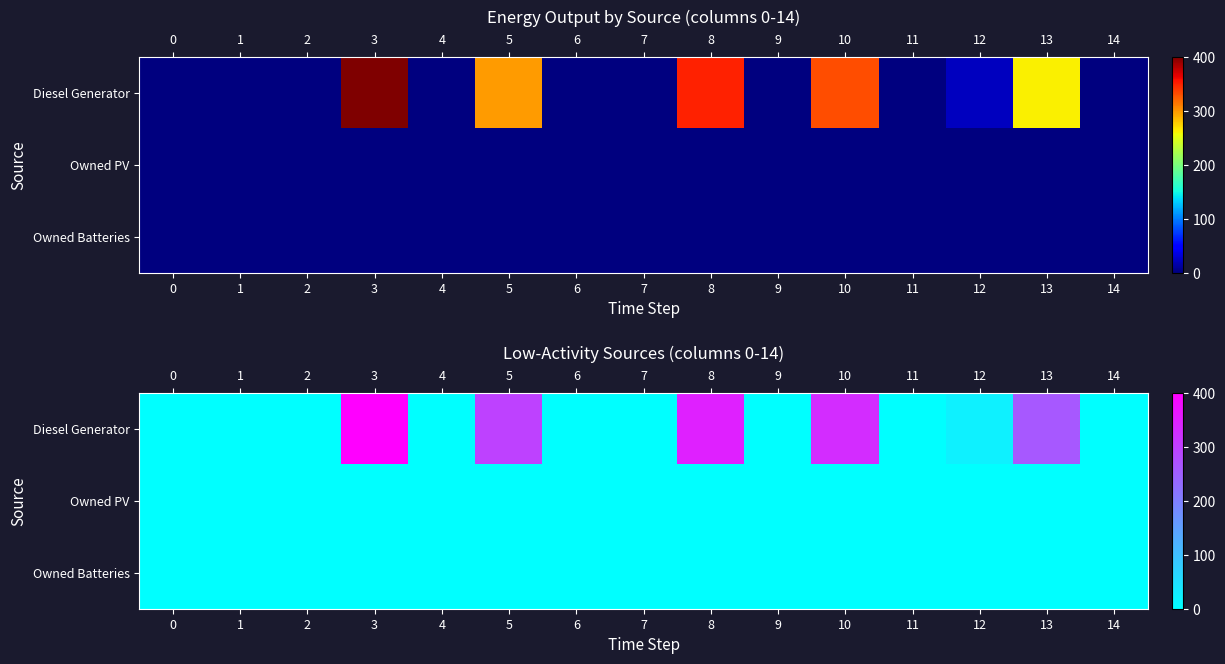

List the labels in order of Diesel Generator value, largest first.

3, 8, 10, 5, 13, 12, 0, 1, 2, 4, 6, 7, 9, 11, 14